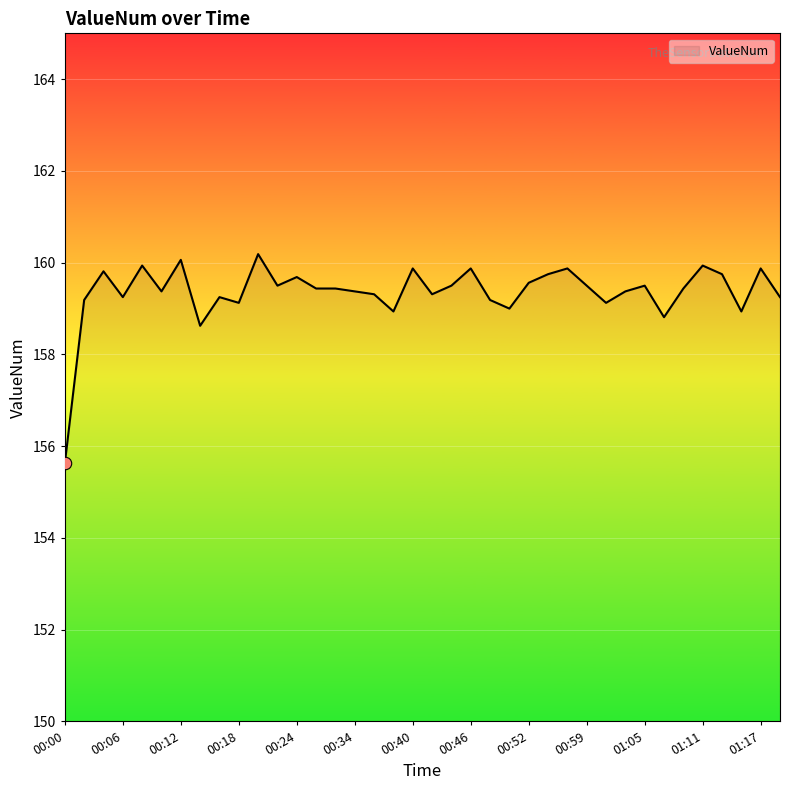

What is the difference between the maximum and minimum values?

4.6